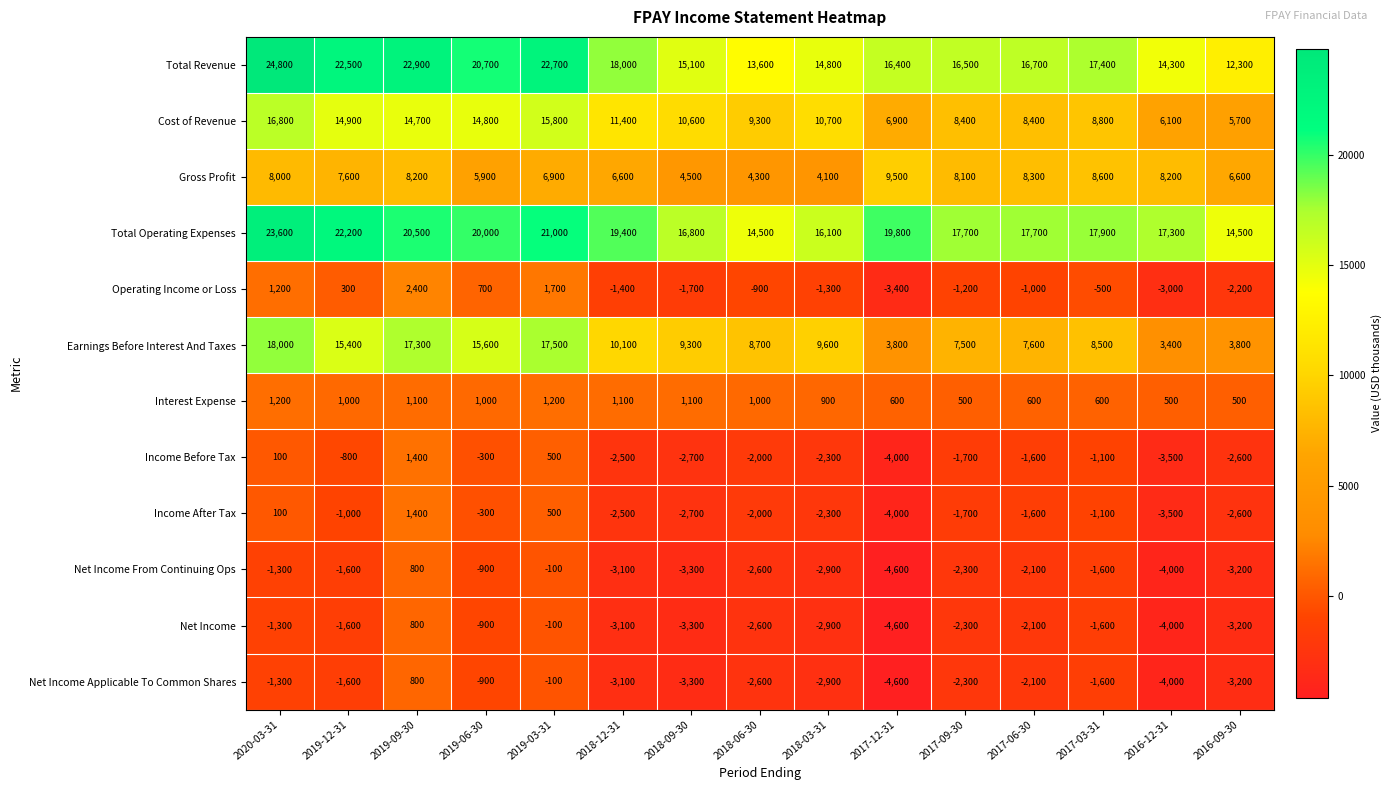

At which label is Interest Expense closest to 850?

2018-03-31